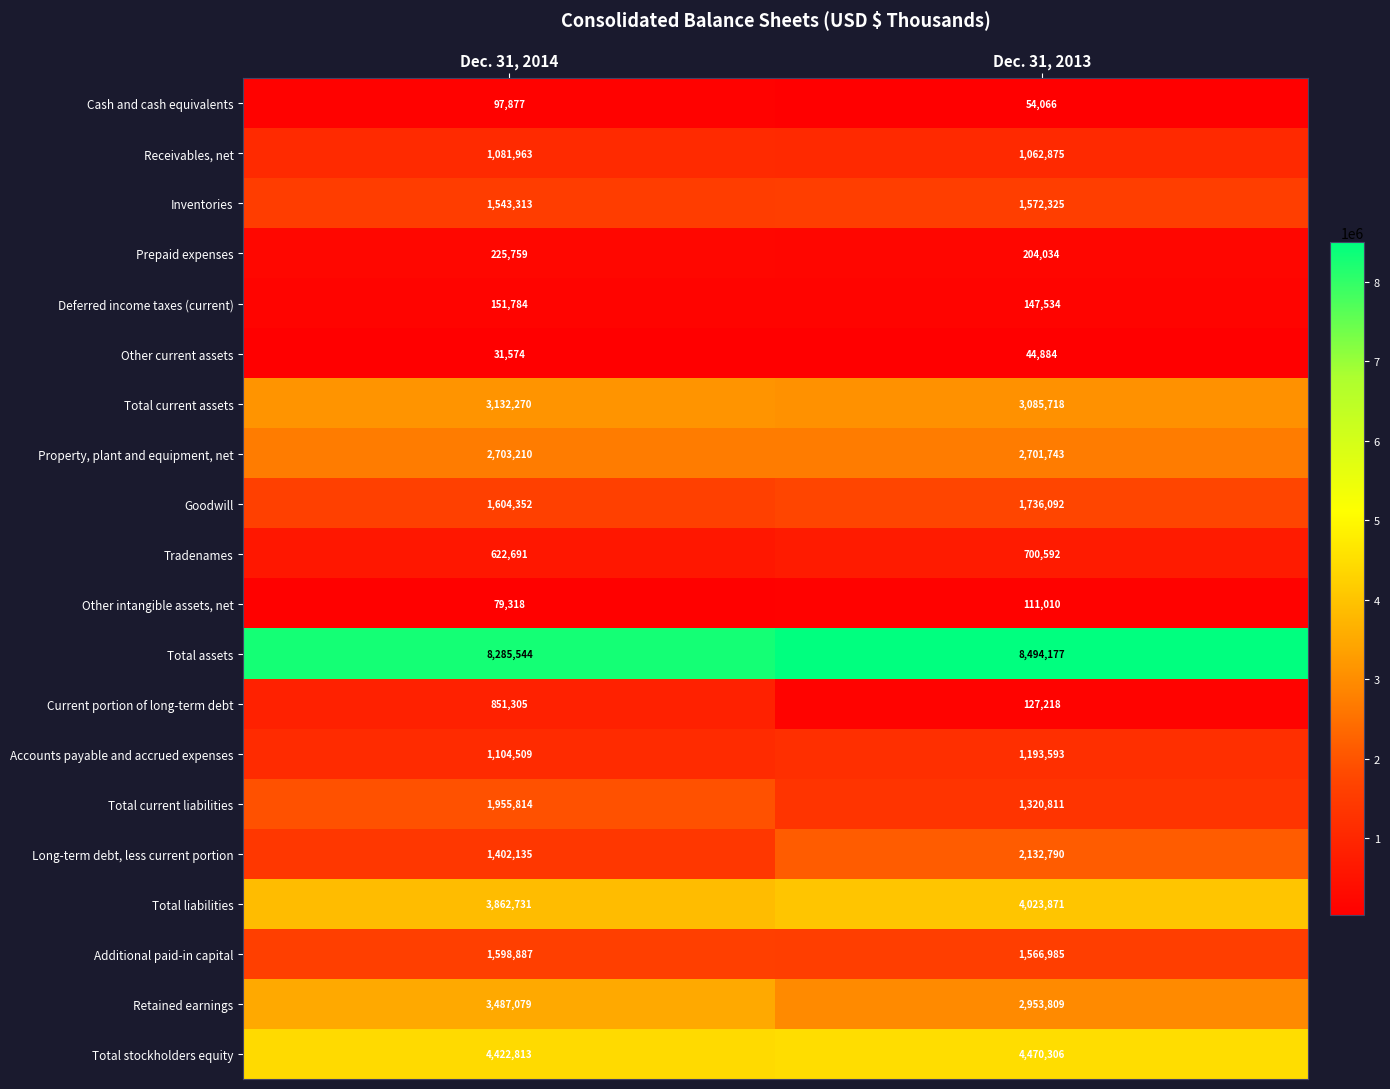

Which category has the lowest value in the Deferred income taxes (current) series?

Dec. 31, 2013